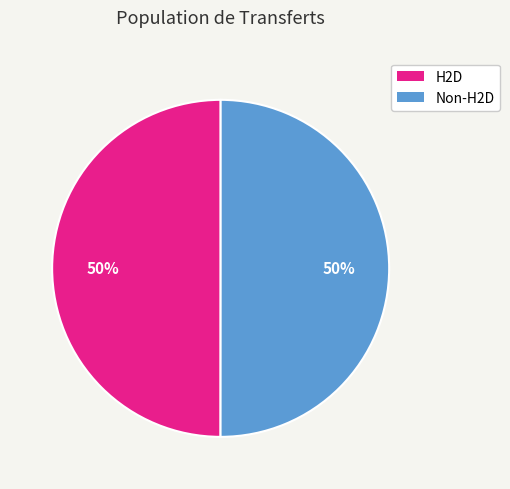

To the nearest percent, what is the average slice percentage?

50%